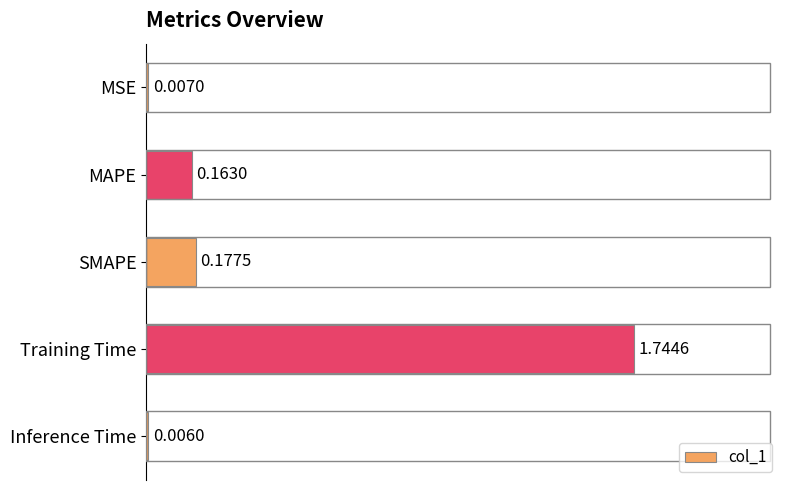

Are the bars horizontal?

Yes